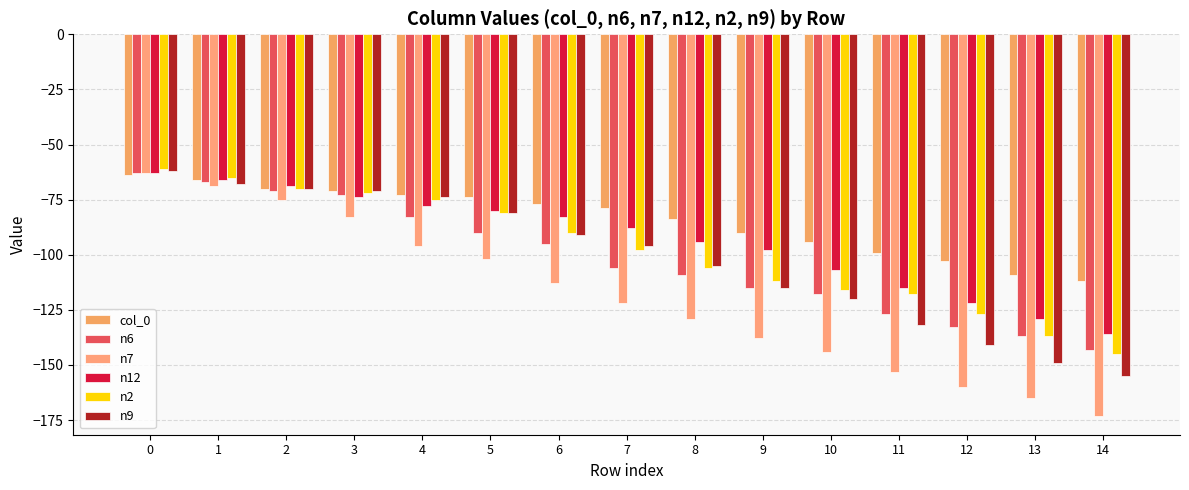

Is the value of n9 at 13 greater than the value of n7 at 5?

No